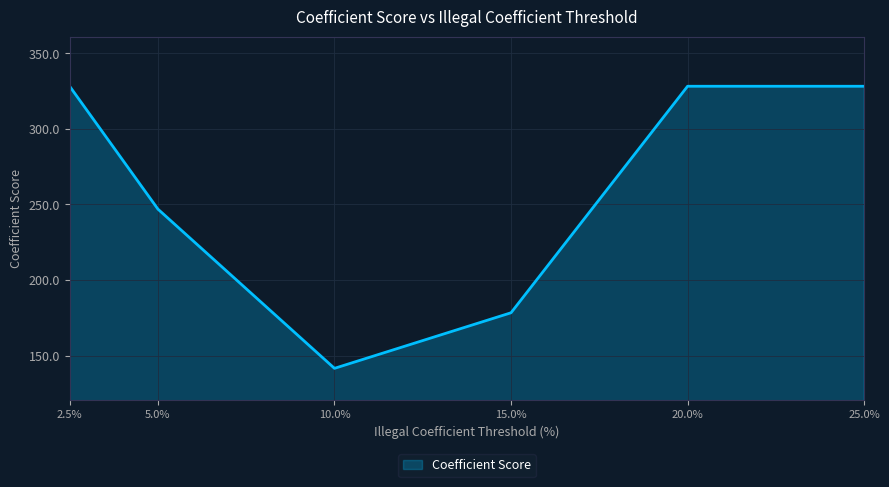

Which has a higher value, 25.0% or 5.0%?

25.0%